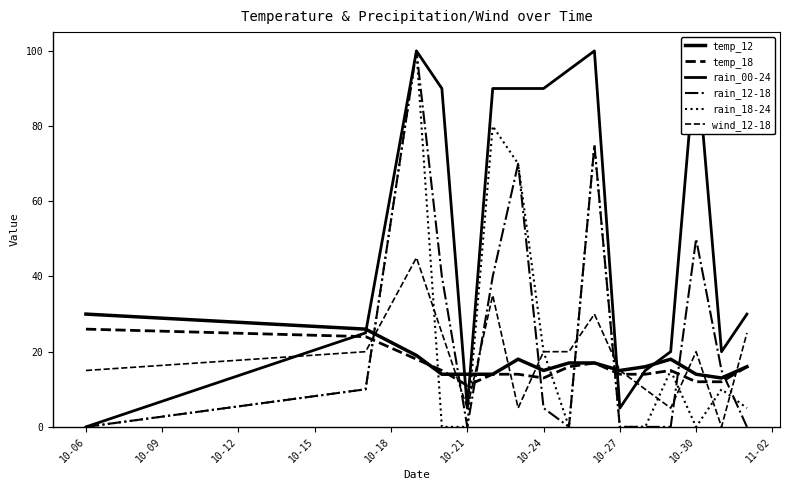

What is the value of the wind_12-18 point at the 16th from the left?

25